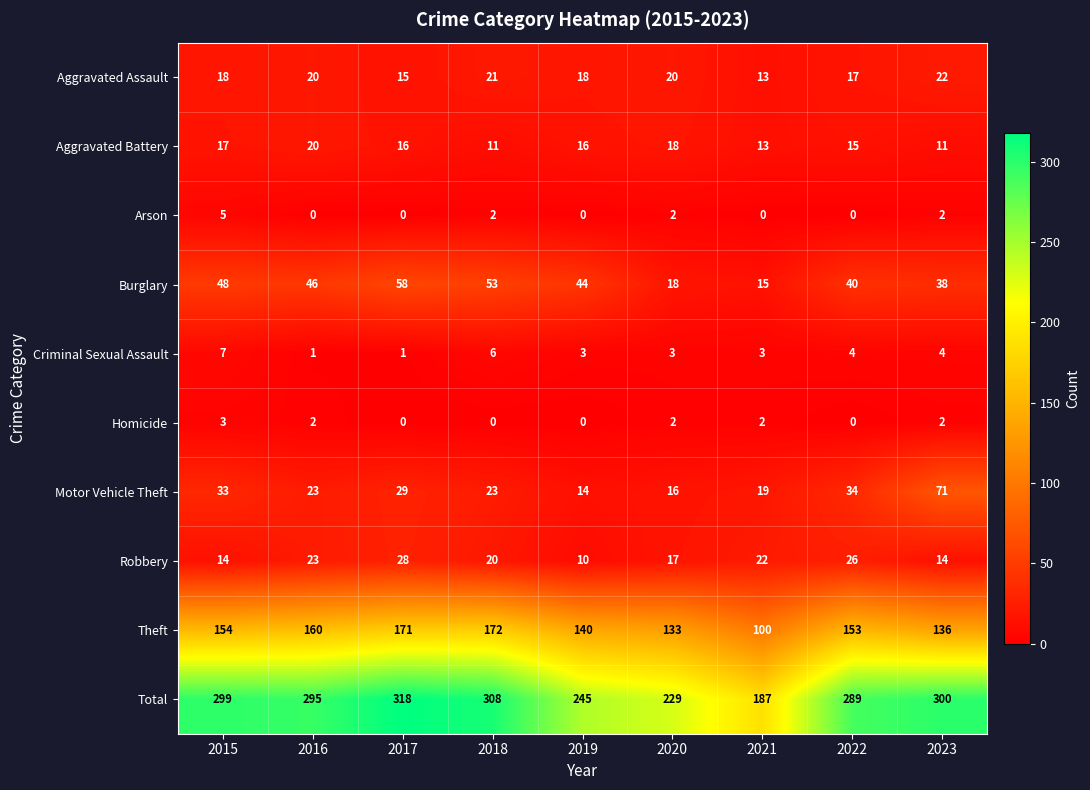

How many categories are shown in the chart?

9